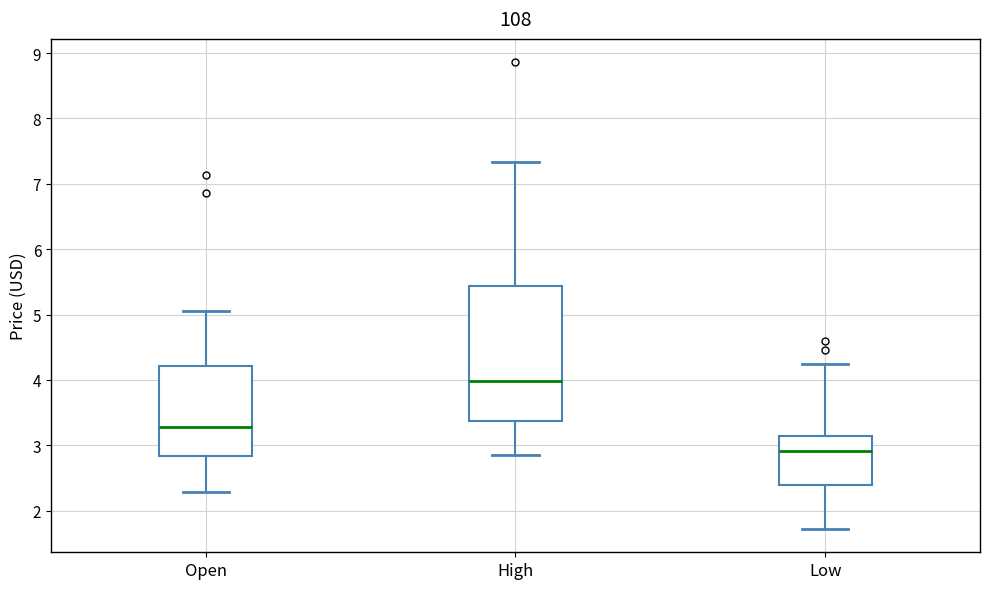

Reading left to right, read every box against the y-axis: the position of its median line, the range the box covers, and the ends of its whiskers. The values are not printed on the chart, so give them approximately, as read against the axis.

Open: median 3.3, box 2.8 to 4.2, whiskers 2.3 to 5.1
High: median 4.0, box 3.4 to 5.4, whiskers 2.9 to 7.3
Low: median 2.9, box 2.4 to 3.1, whiskers 1.7 to 4.3